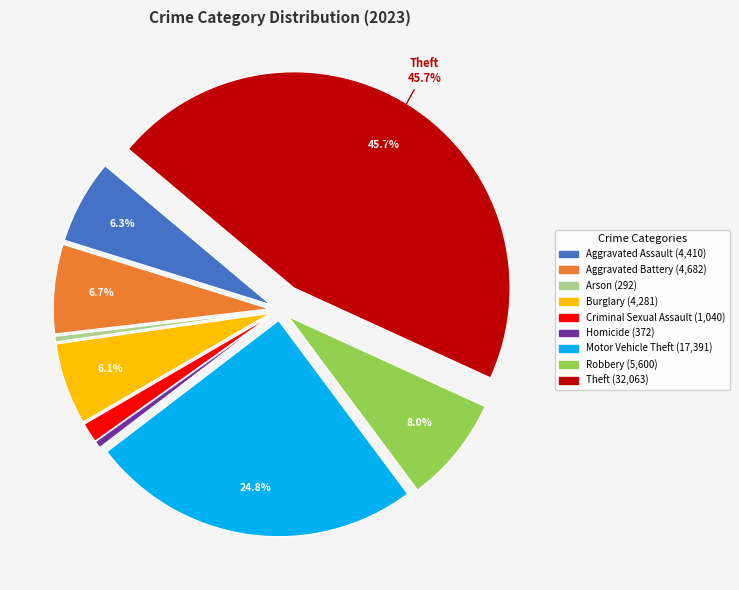

How much of the chart is everything except Burglary?

93.9%